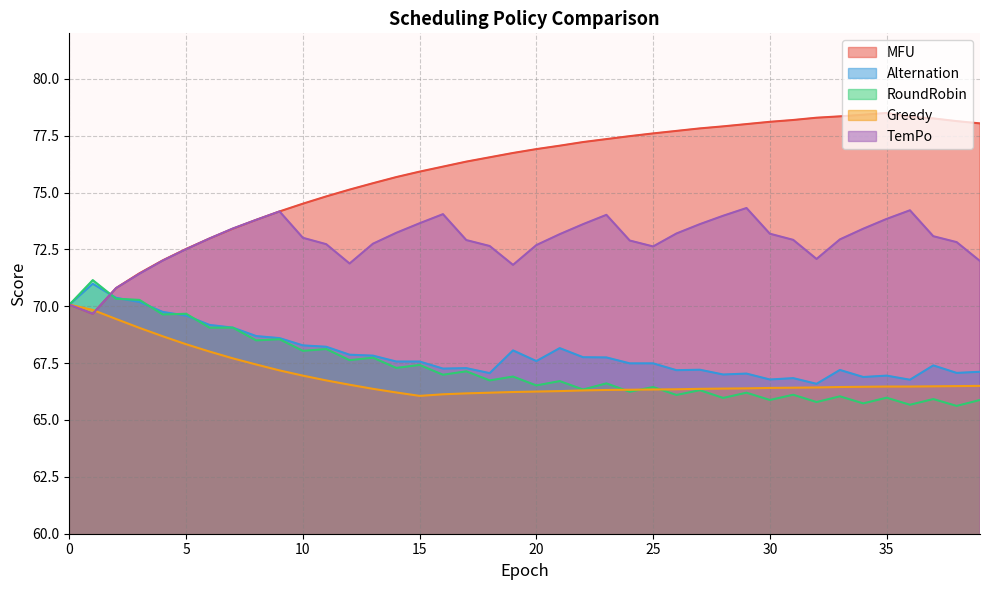

True or false: TemPo and MFU intersect in this chart.

False